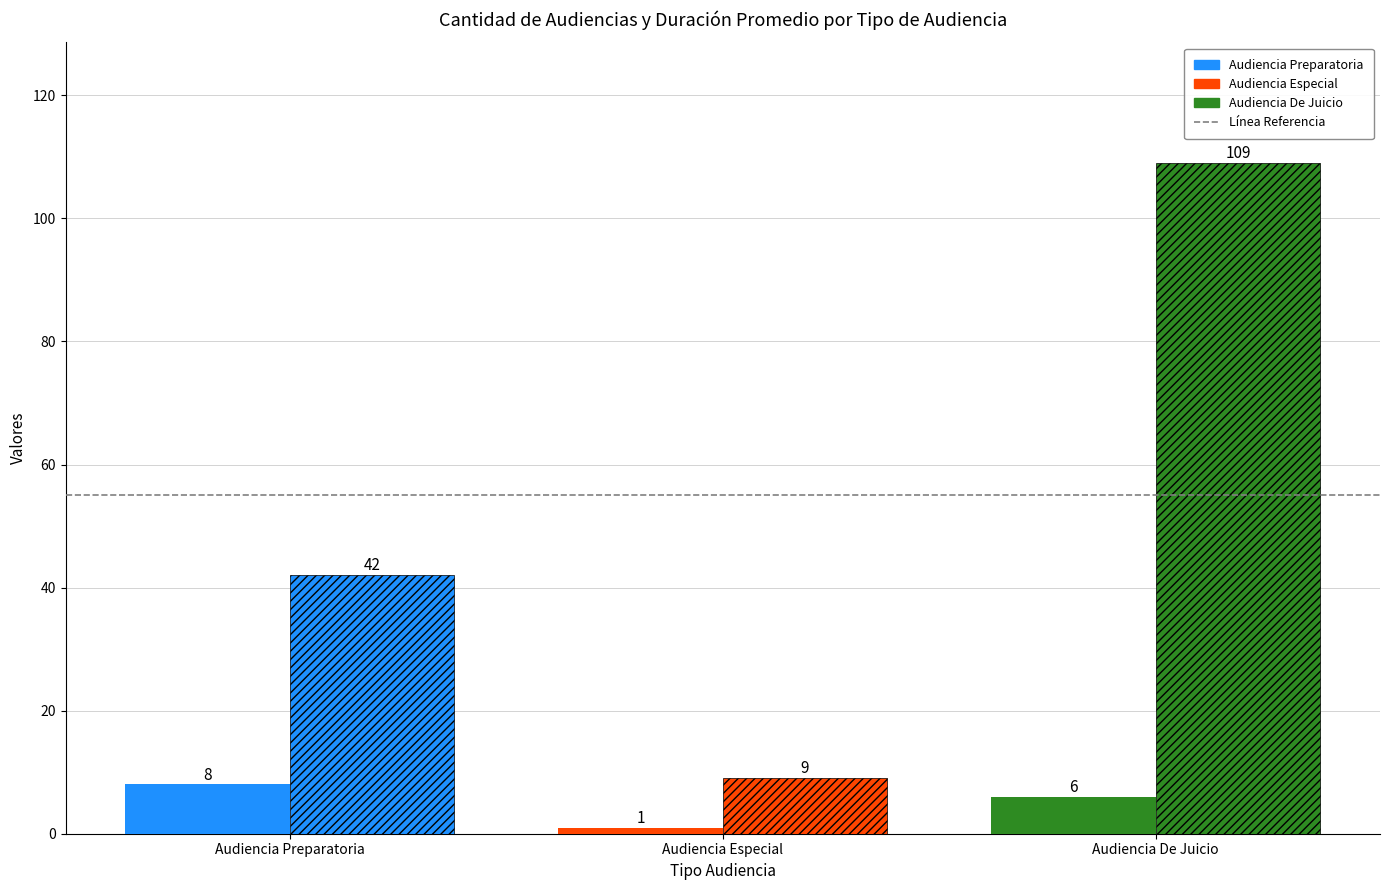

Count the number of categories in the chart.

1